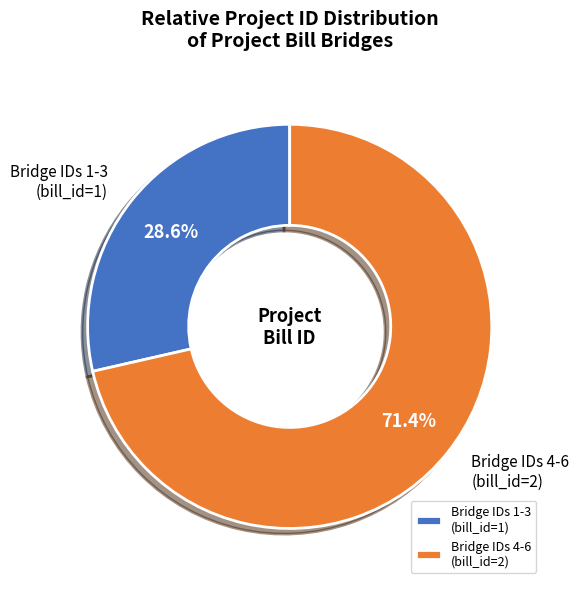

How many slices are in this pie chart?

2